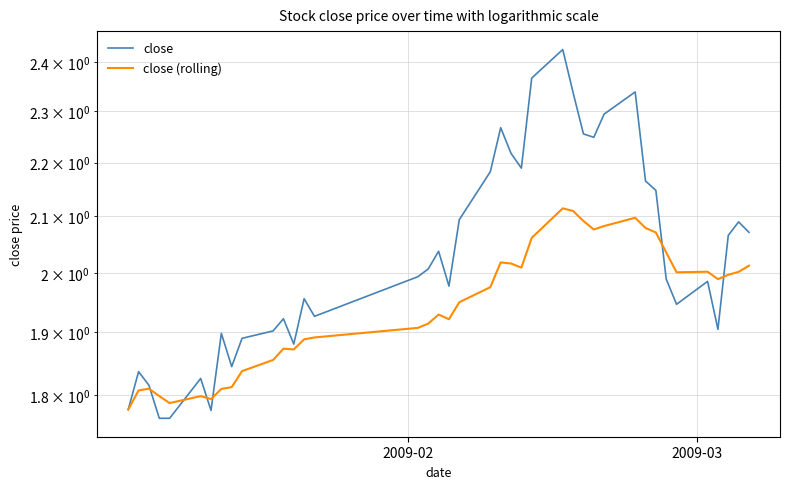

True or false: close (rolling) has more than 0 points higher than both neighbors.

True